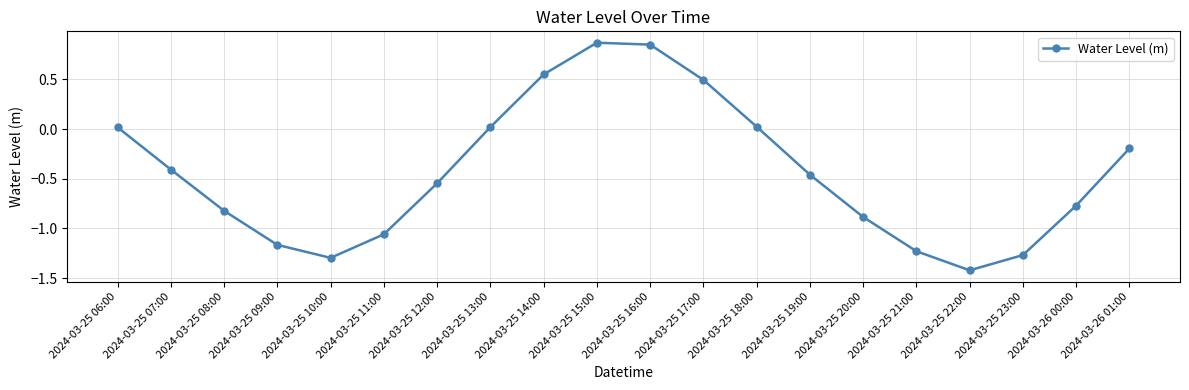

What is the difference between the maximum and minimum values?

2.3